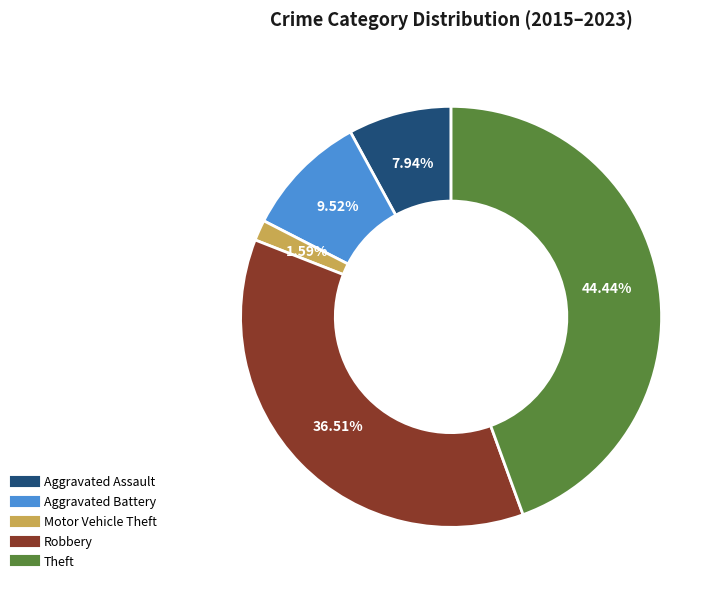

To the nearest percent, what portion does Aggravated Battery represent?

10%